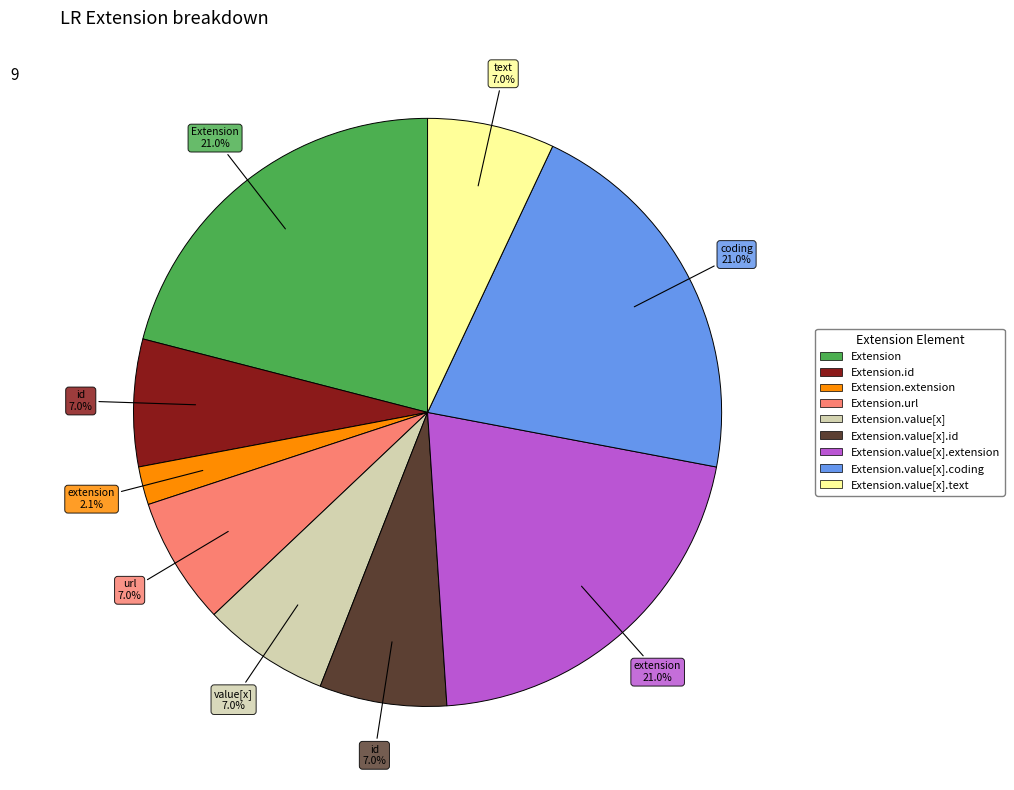

Is there a majority slice in this chart?

No